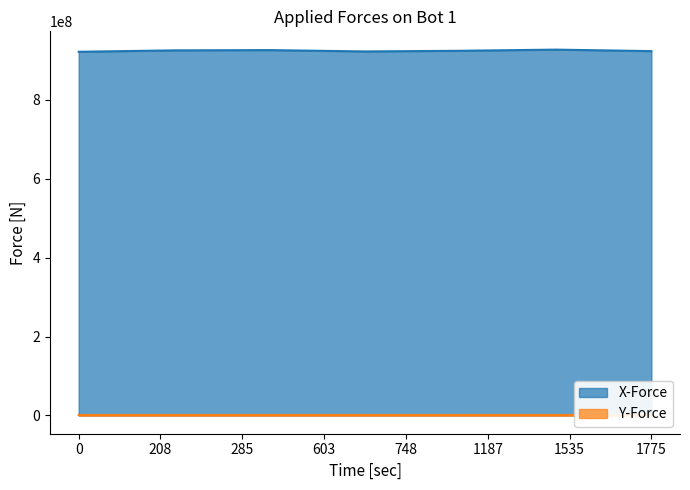

What are all the series names shown in the legend?

X-Force, Y-Force